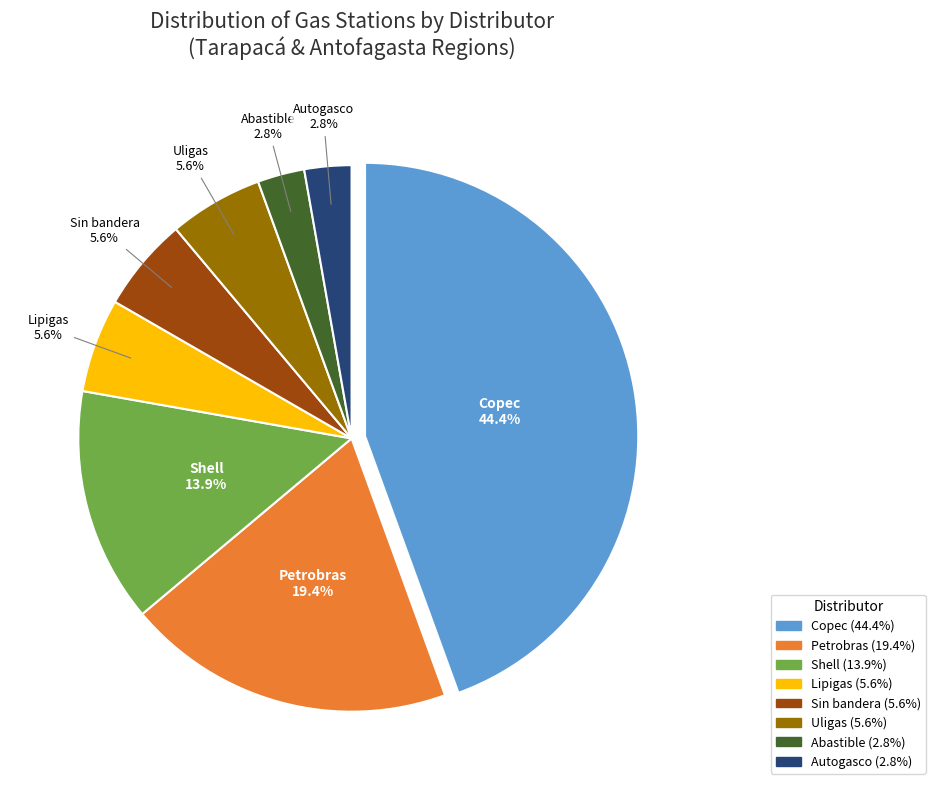

What percentage is NOT represented by Lipigas?

94.4%